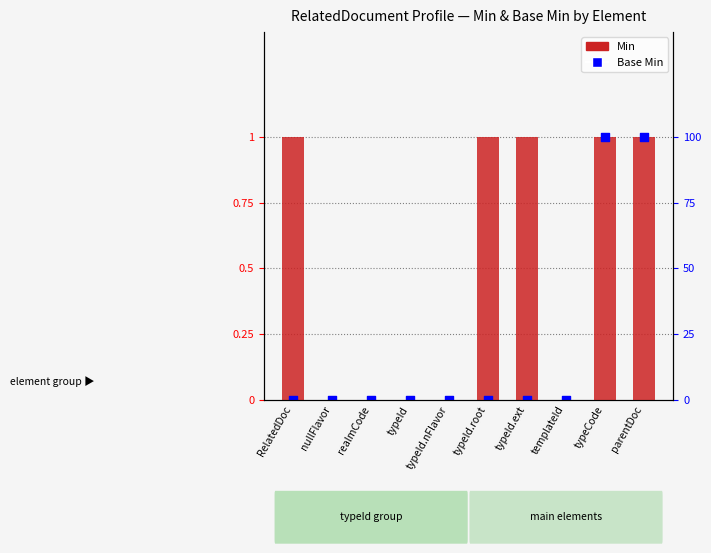

Is the value of Min at typeId.ext greater than the value of Base Min at RelatedDoc?

Yes